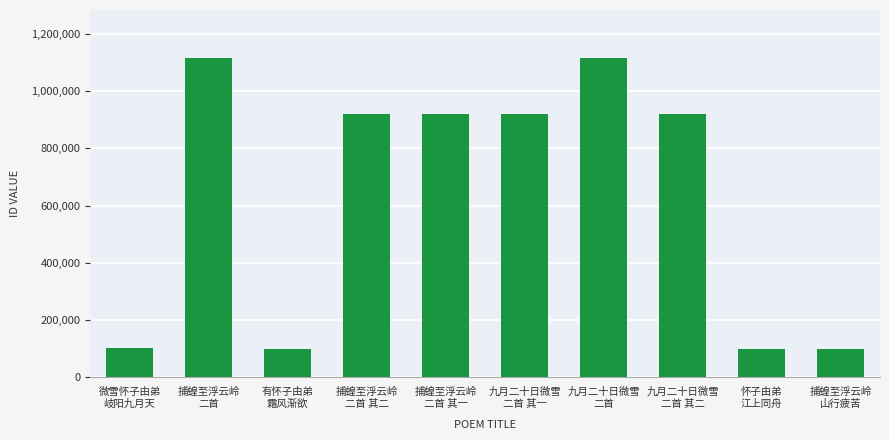

What is the value of the 4th bar from the left?

920699